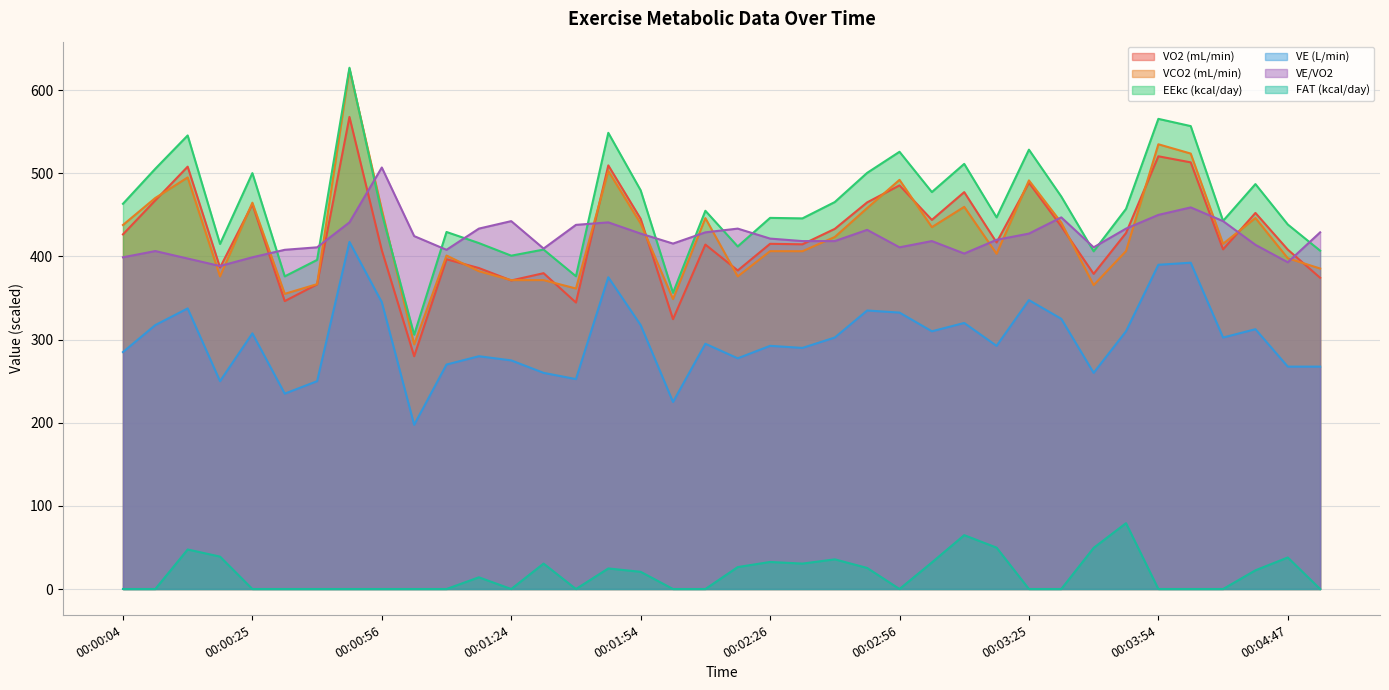

What is the maximum value shown in the chart?

627.0